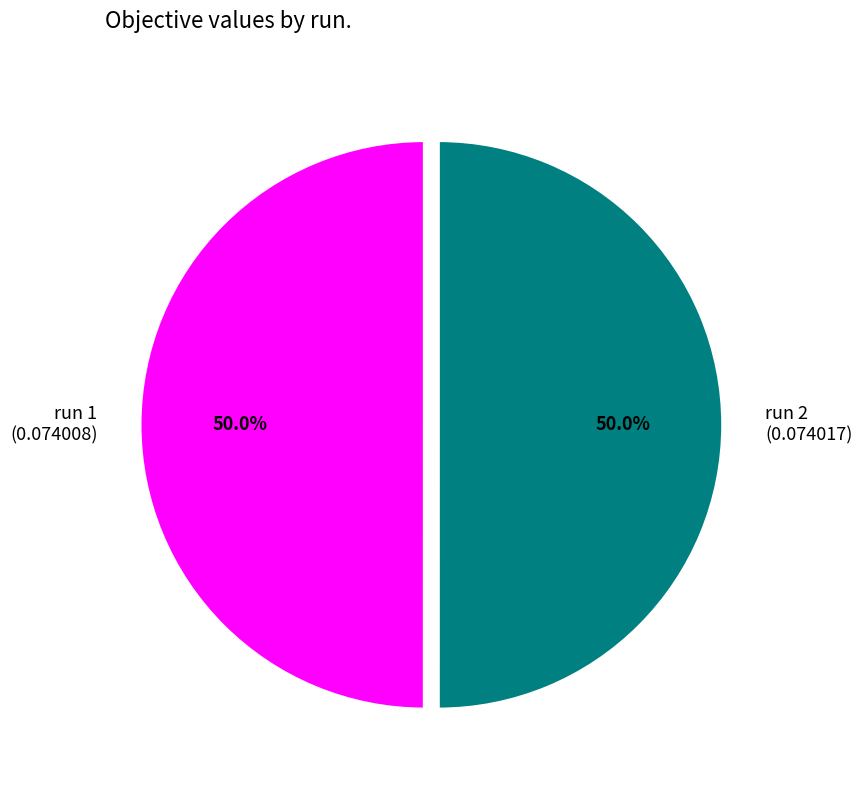

Do run 2 (0.074017) and run 1 (0.074008) together represent more than half of the pie?

Yes